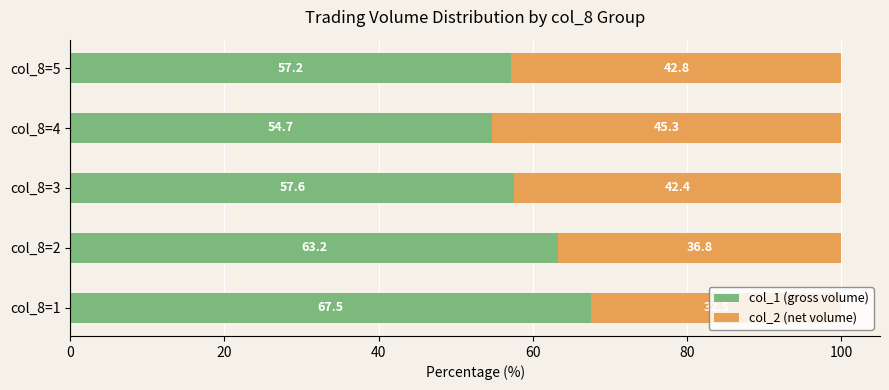

What is the lowest value of the col_1 (gross volume) series?

54.7